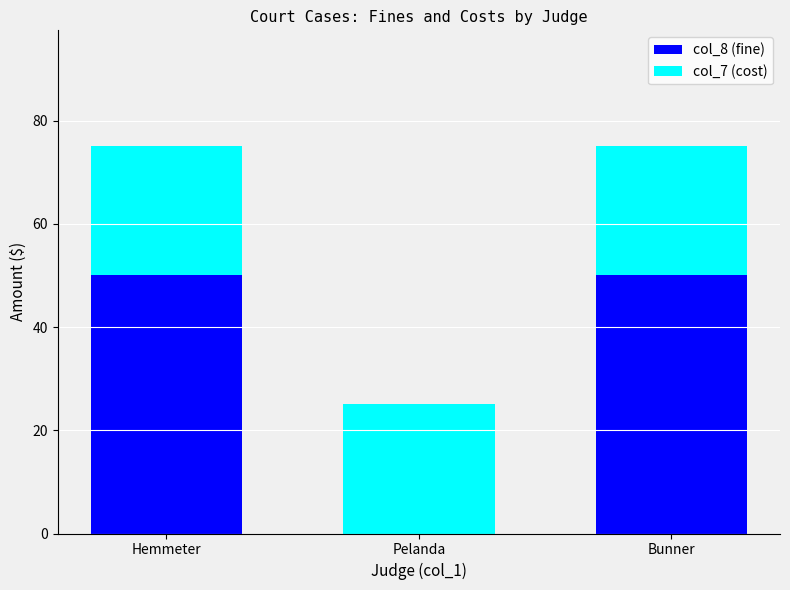

The col_8 (fine) series shows 50 at Bunner. True or false?

True